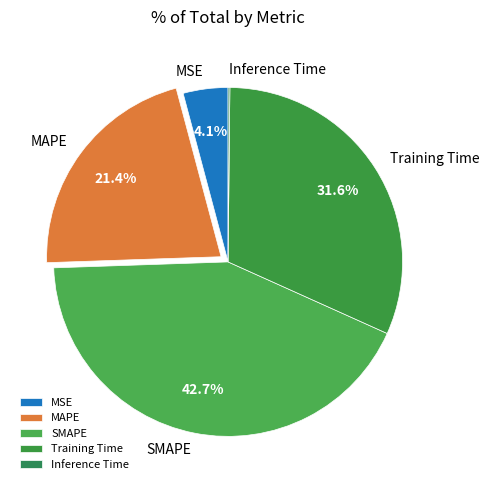

How much of the chart is everything except MSE?

95.9%